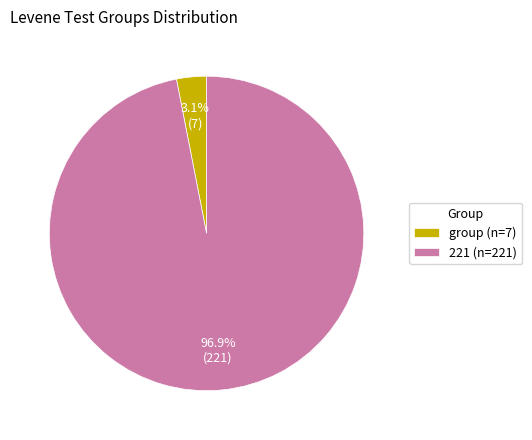

Is the sum of group and 221 greater than half?

Yes